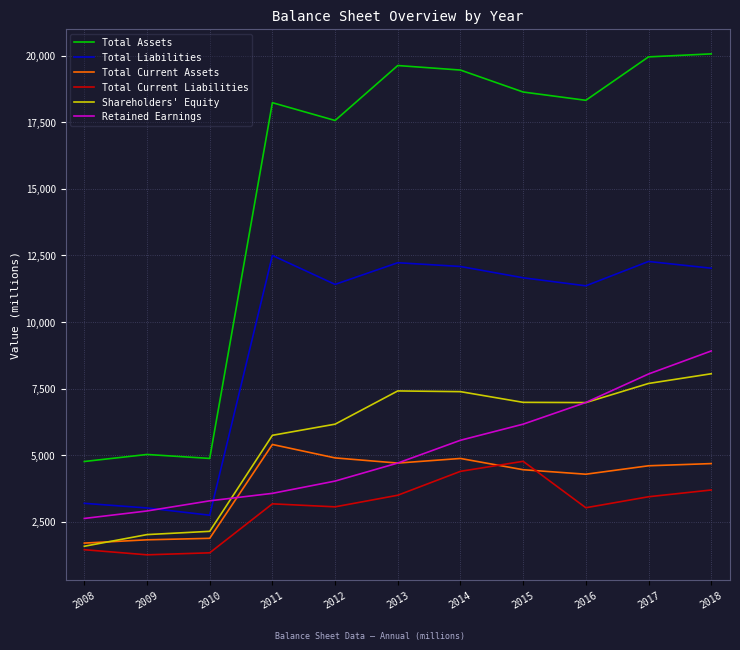

Is it true that Retained Earnings equals 13888 at 2017?

False